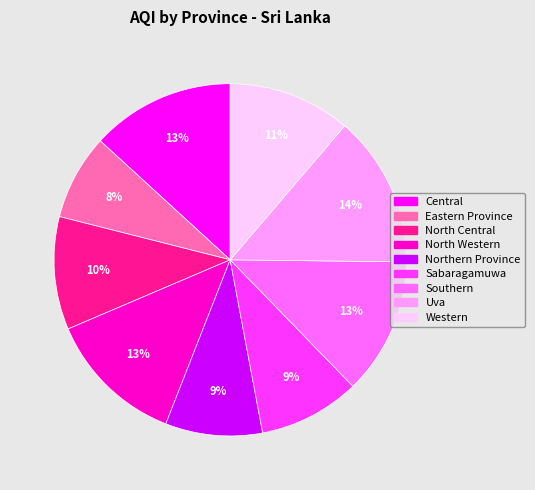

What is the largest slice in the pie chart?

Uva